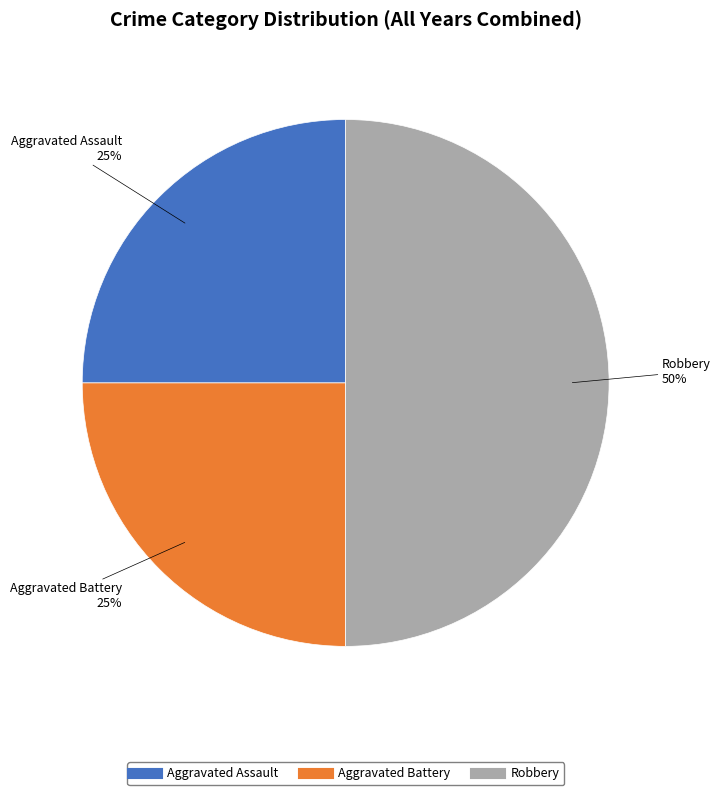

Which has a higher value, Aggravated Battery or Robbery?

Robbery